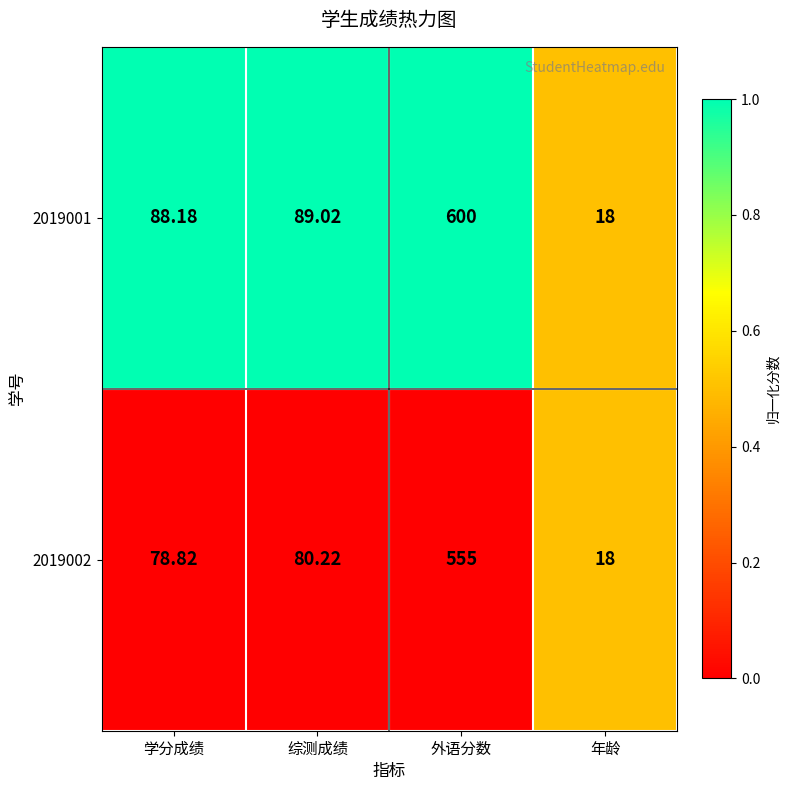

At which category is the sum across all series the highest?

外语分数